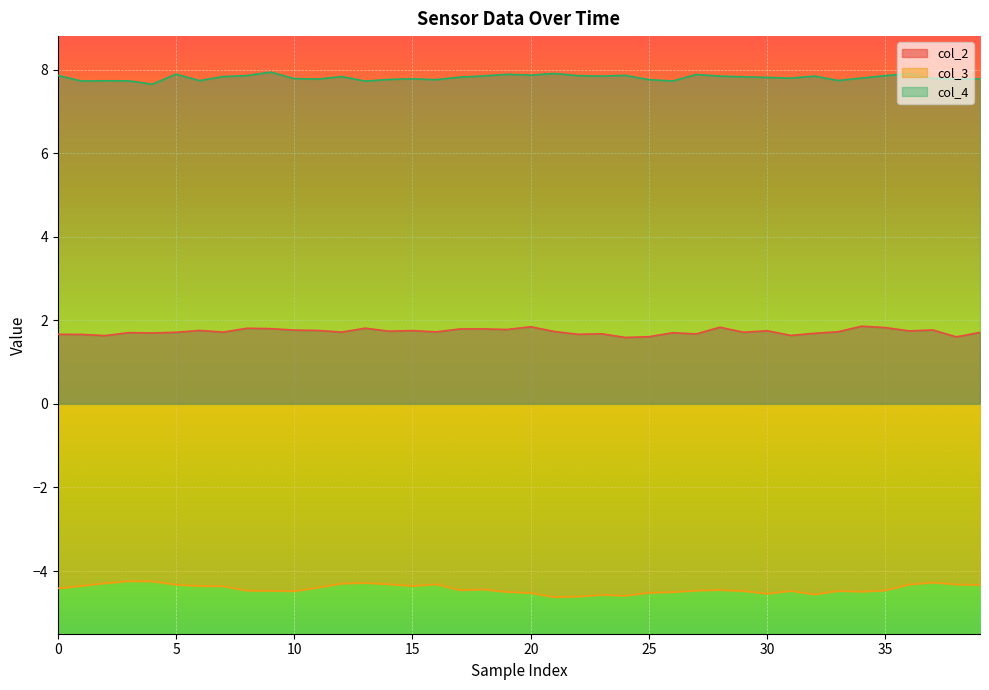

Which series has the widest spread of values?

col_3